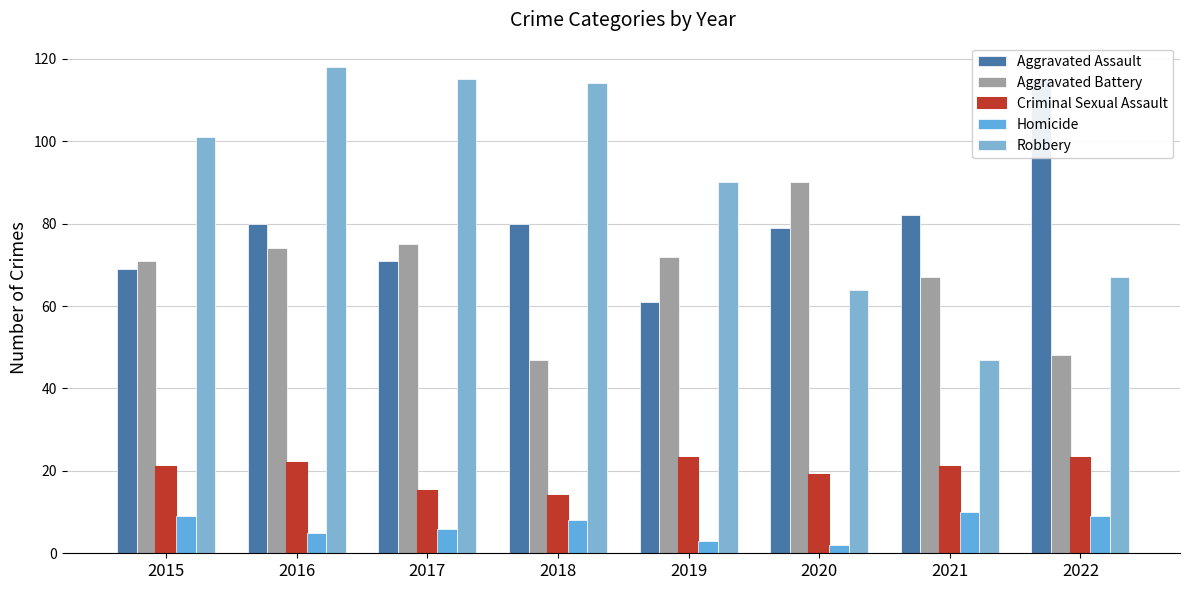

Does the chart contain stacked bars?

No